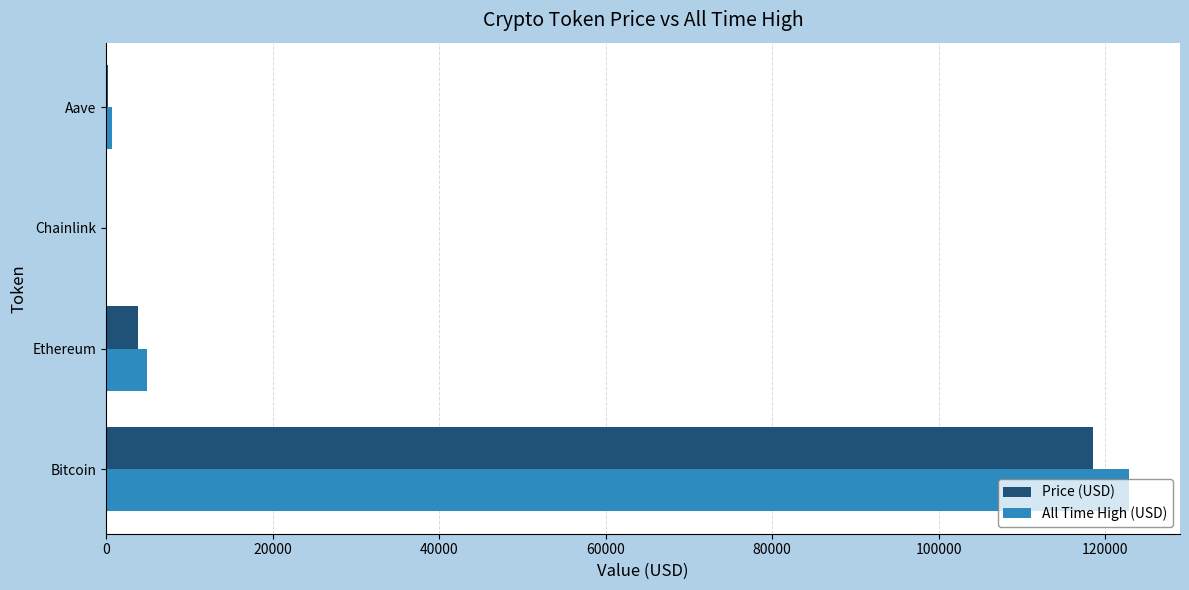

What is the sum of all Price (USD) values?

122655.6